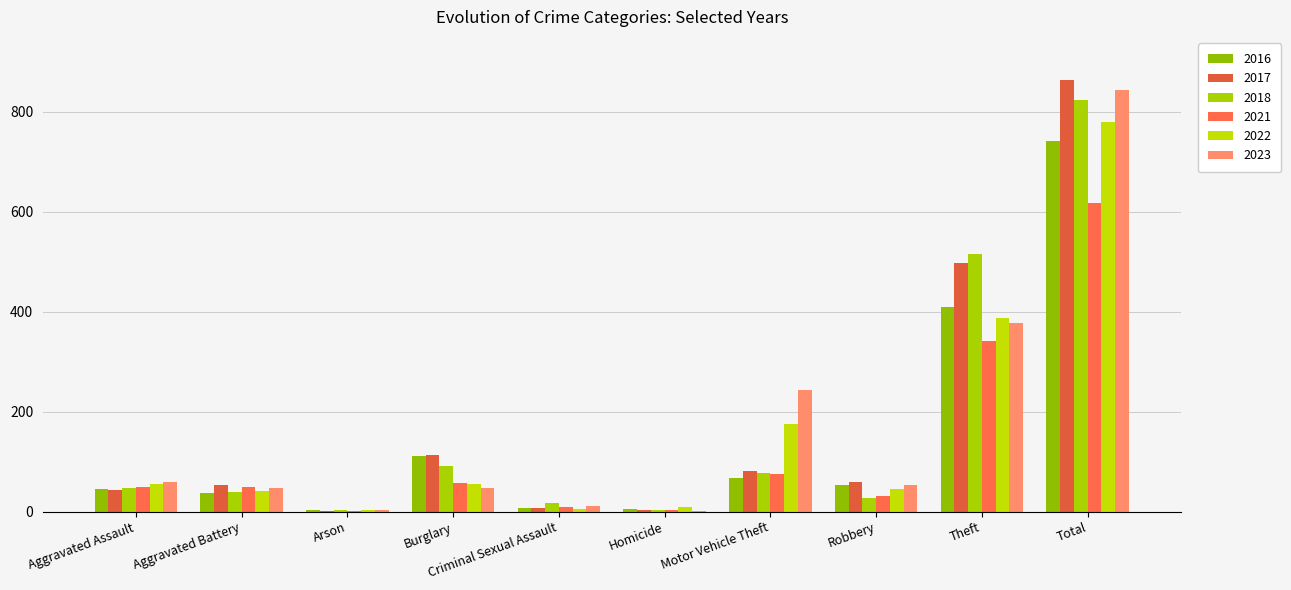

The value of 2021 at Burglary is 57. True or false?

True